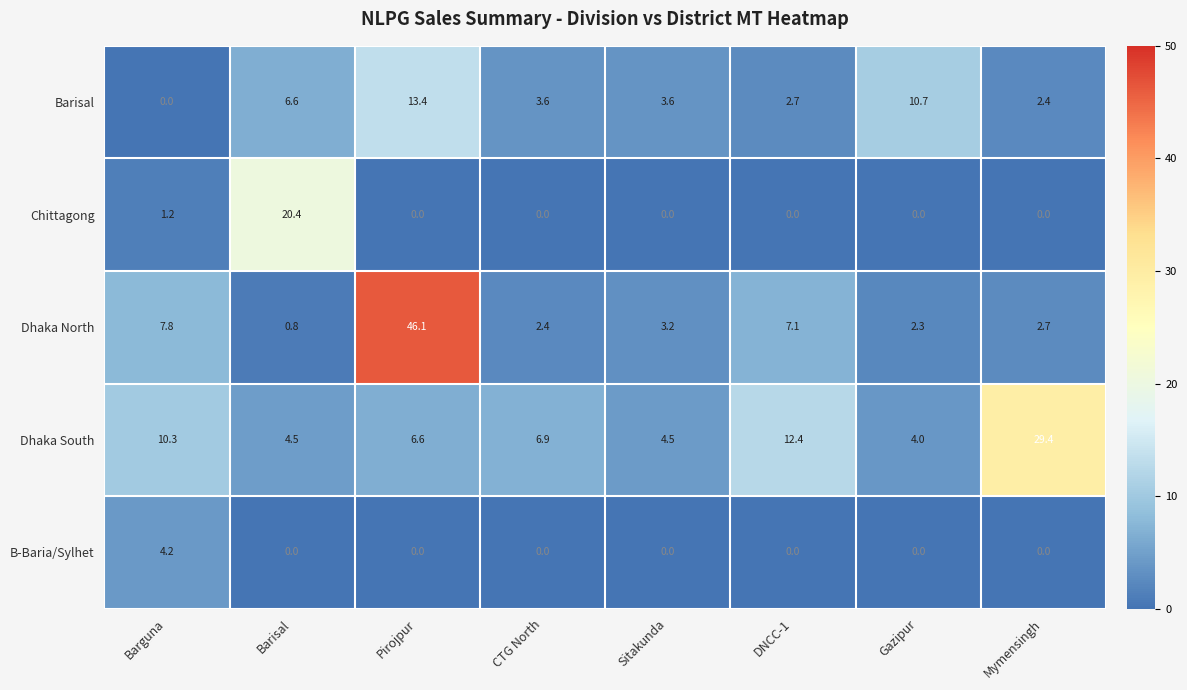

At which label does Dhaka South reach its minimum?

Gazipur